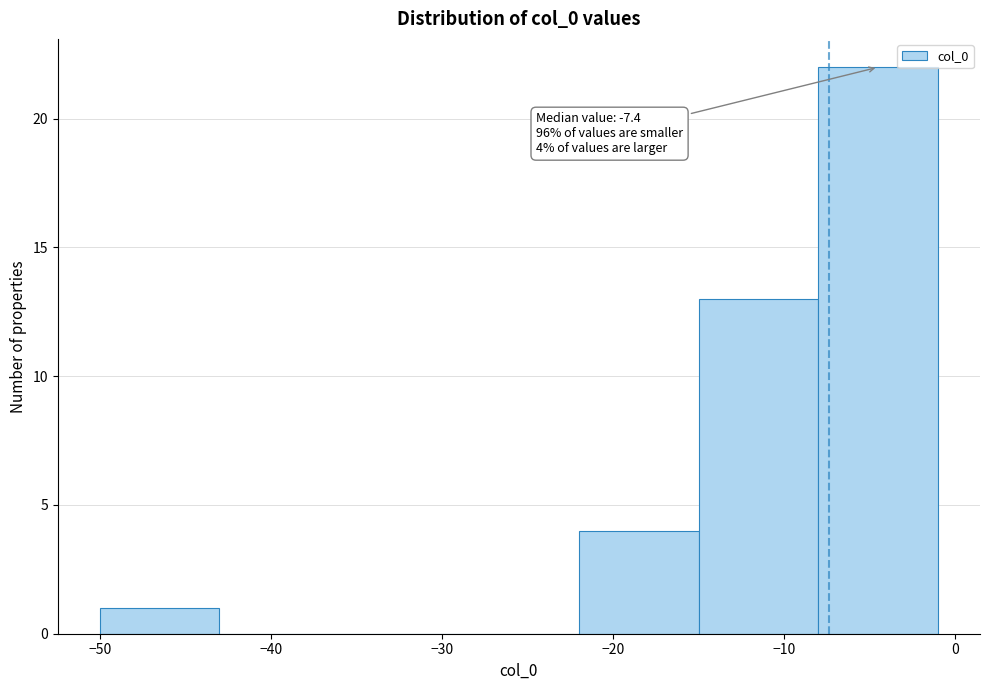

Over which range of the x-axis is the bar tallest?

-8 to -1